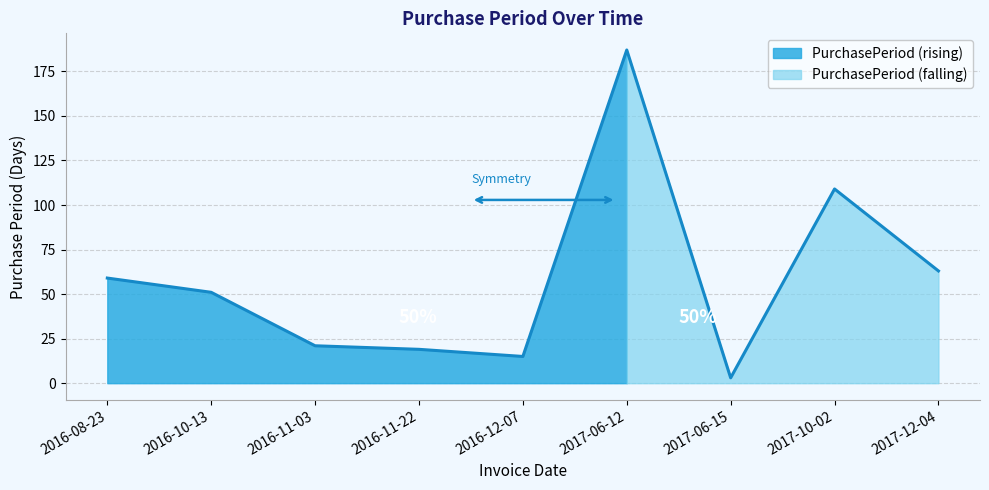

List the labels in order of value, largest first.

2017-06-12, 2017-10-02, 2017-12-04, 2016-08-23, 2016-10-13, 2016-11-03, 2016-11-22, 2016-12-07, 2017-06-15